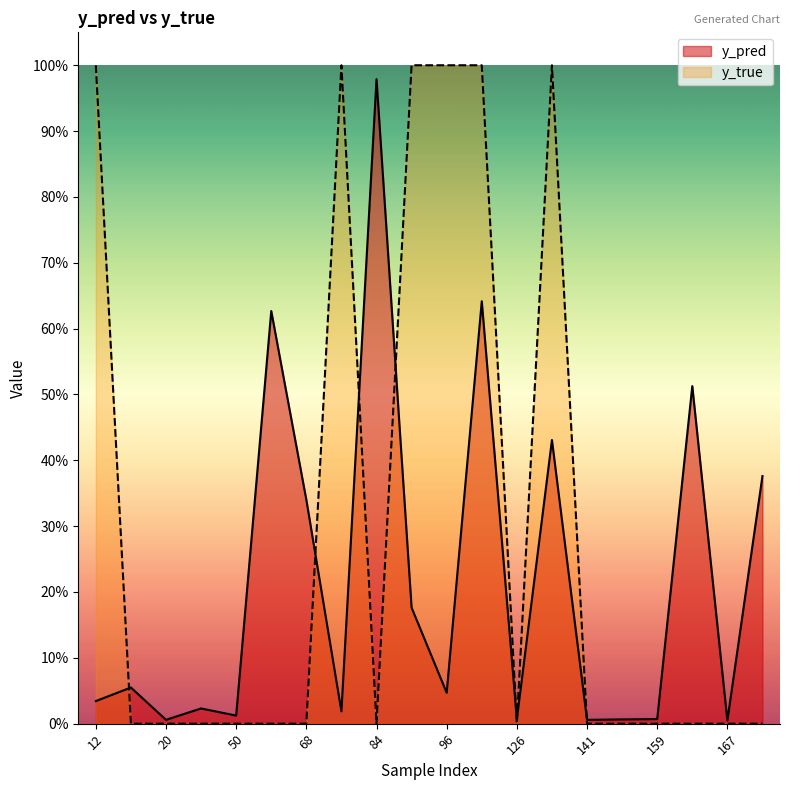

Rank the series by their maximum value, from lowest to highest.

y_pred, y_true